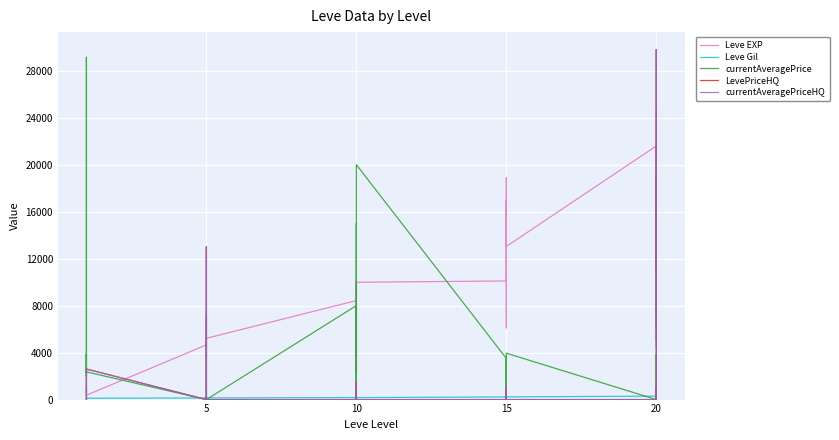

Where is currentAveragePrice nearest to the value 14572?

10